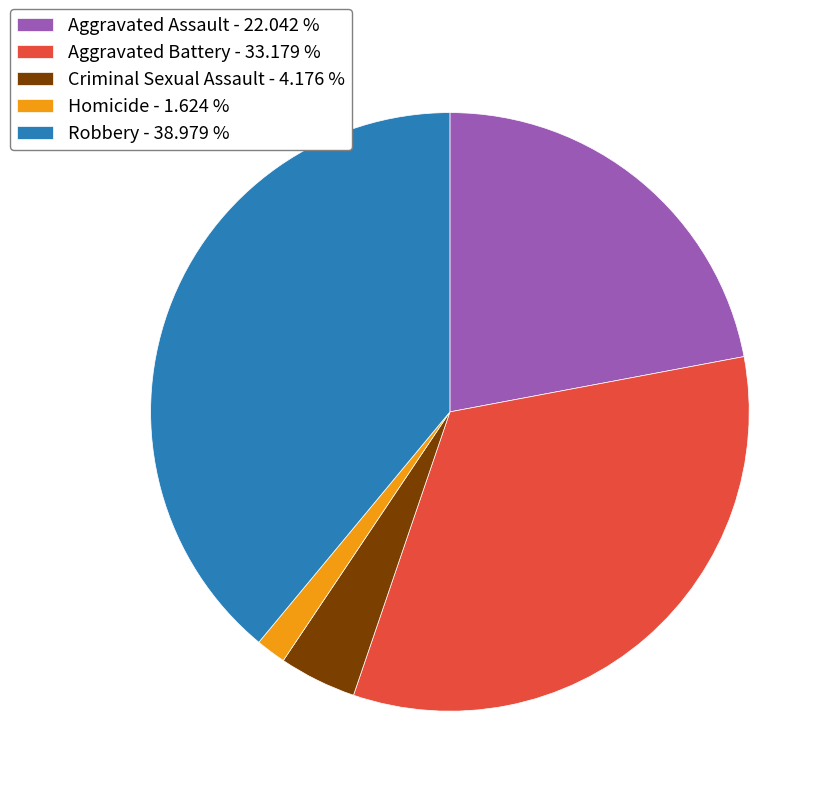

Do Aggravated Assault - 22.042 % and Homicide - 1.624 % together represent more than half of the pie?

No